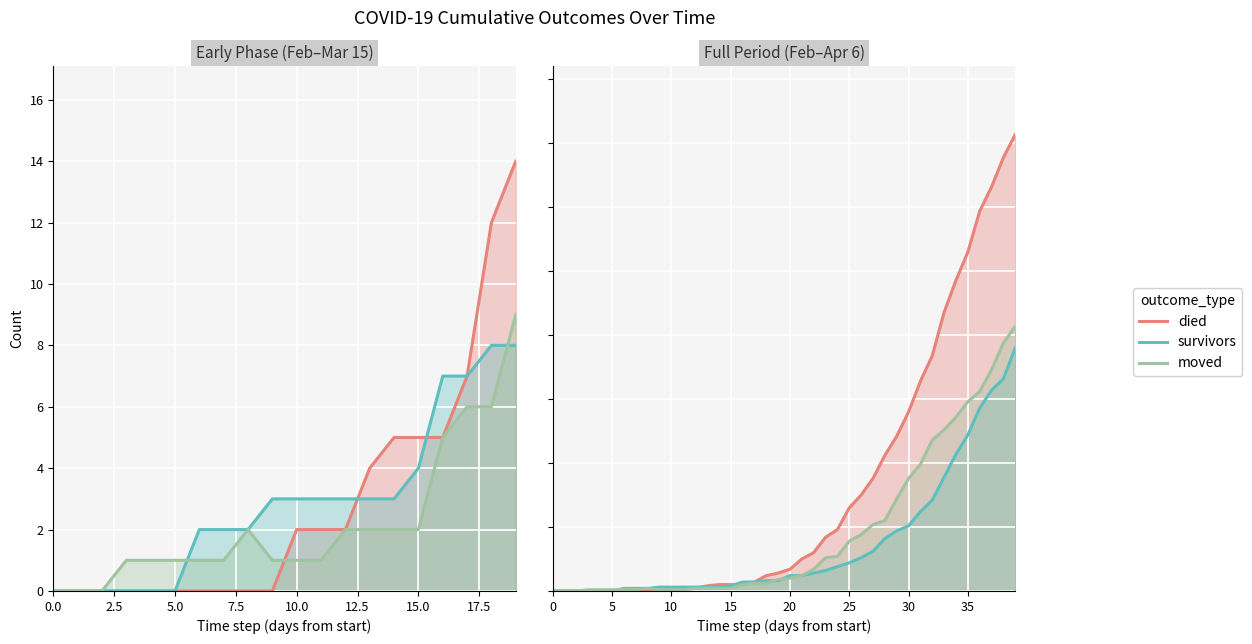

How many categories are shown in the chart?

40